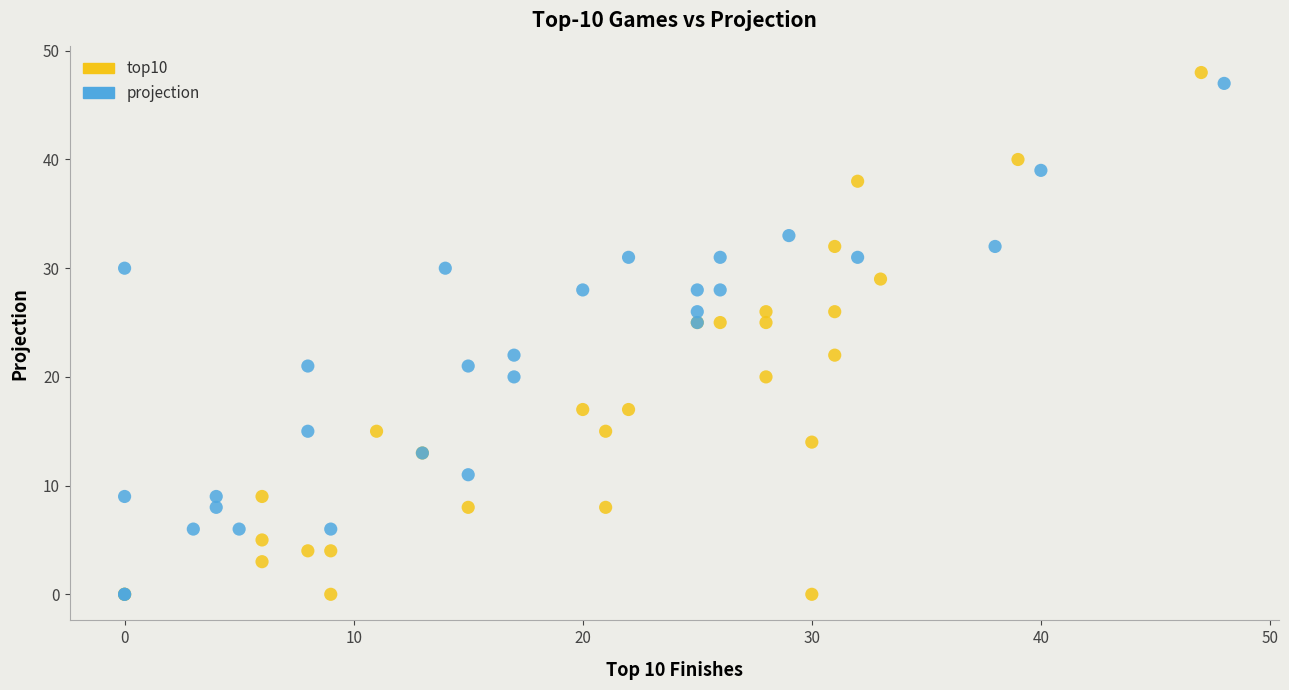

Which series has the widest spread of Y values?

top10